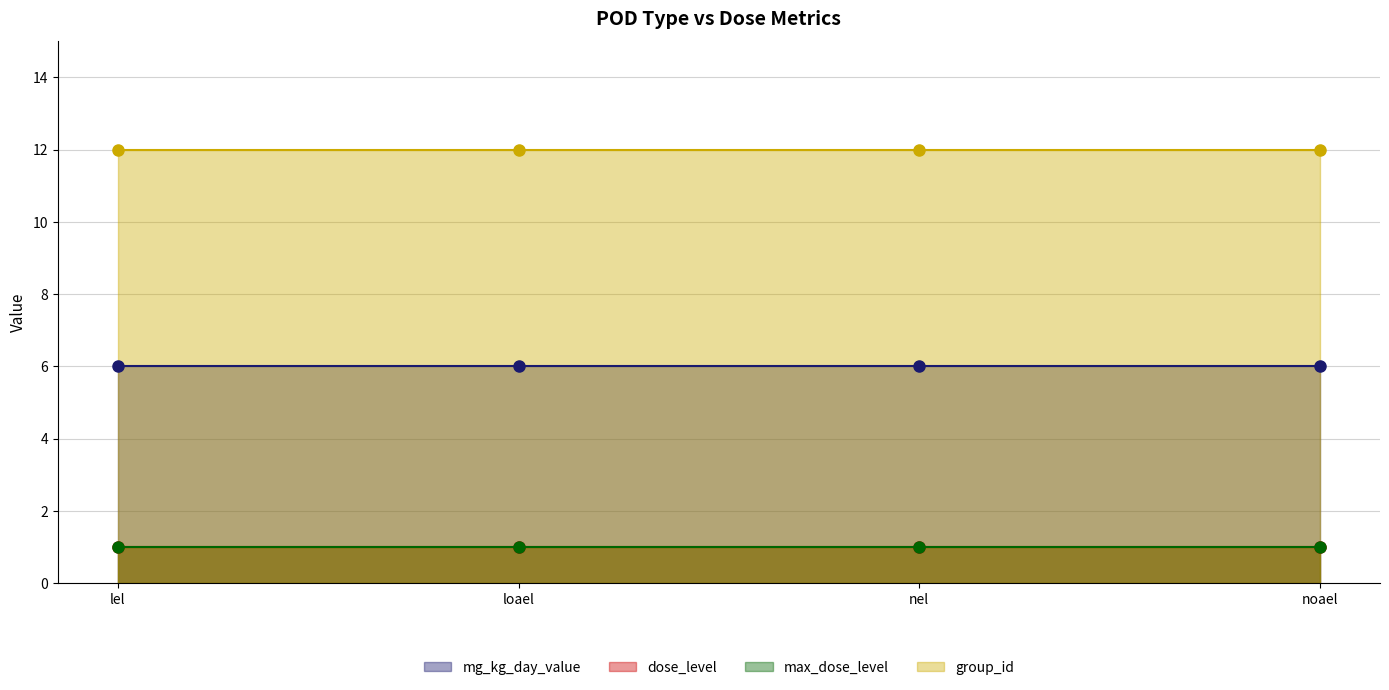

What is the difference between the highest and lowest values at lel?

11